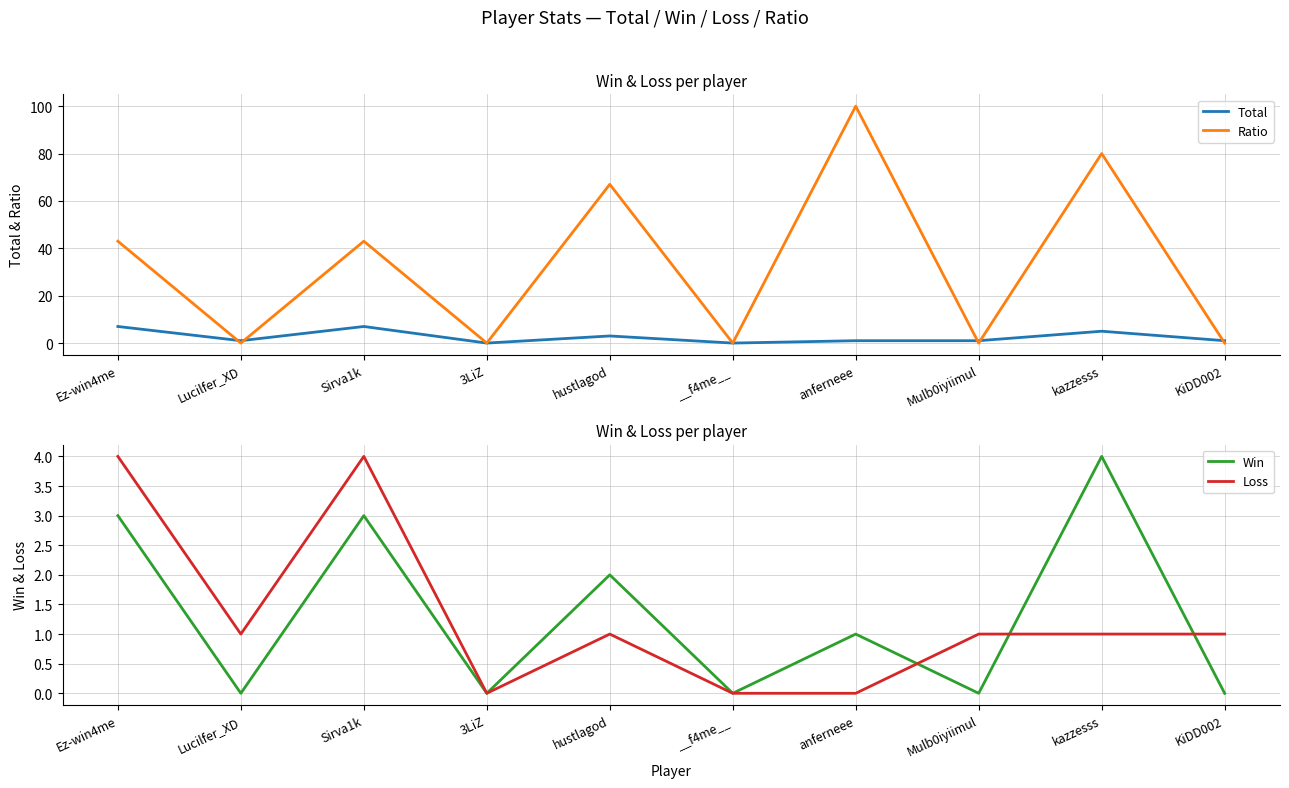

True or false: Total has a value of -3 at 3LiZ.

False